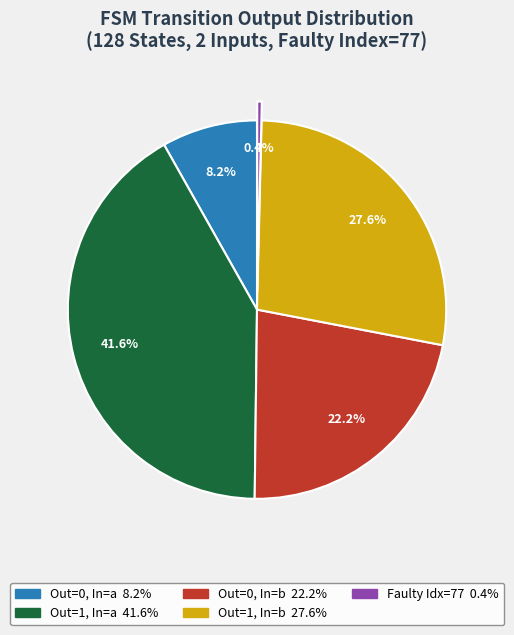

Does any single category account for the majority?

No